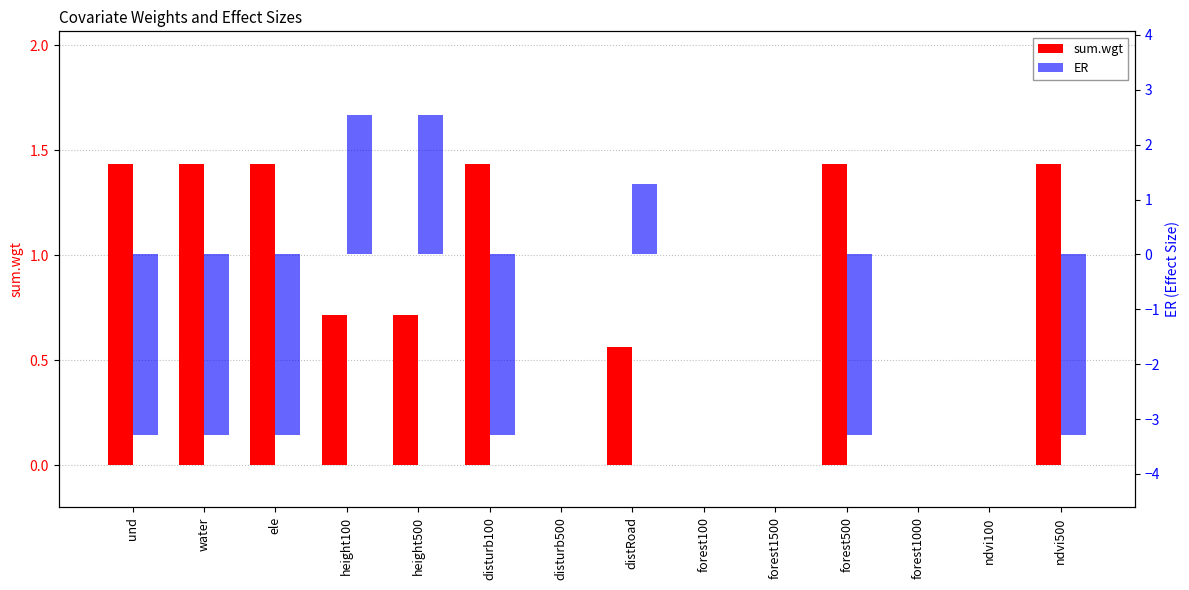

At which label does sum.wgt reach its minimum?

disturb500